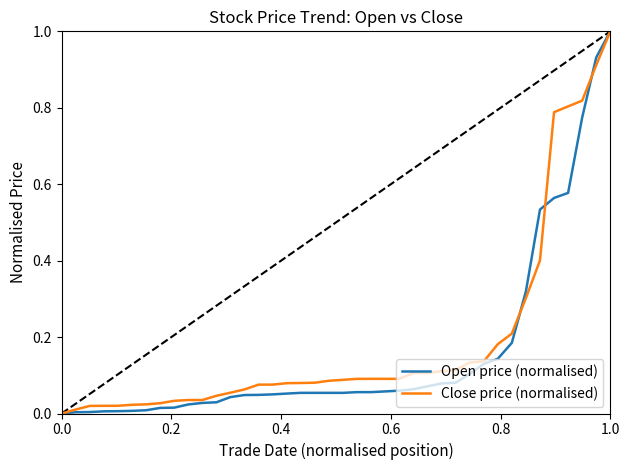

What is the maximum value for Open price (normalised)?

1.0